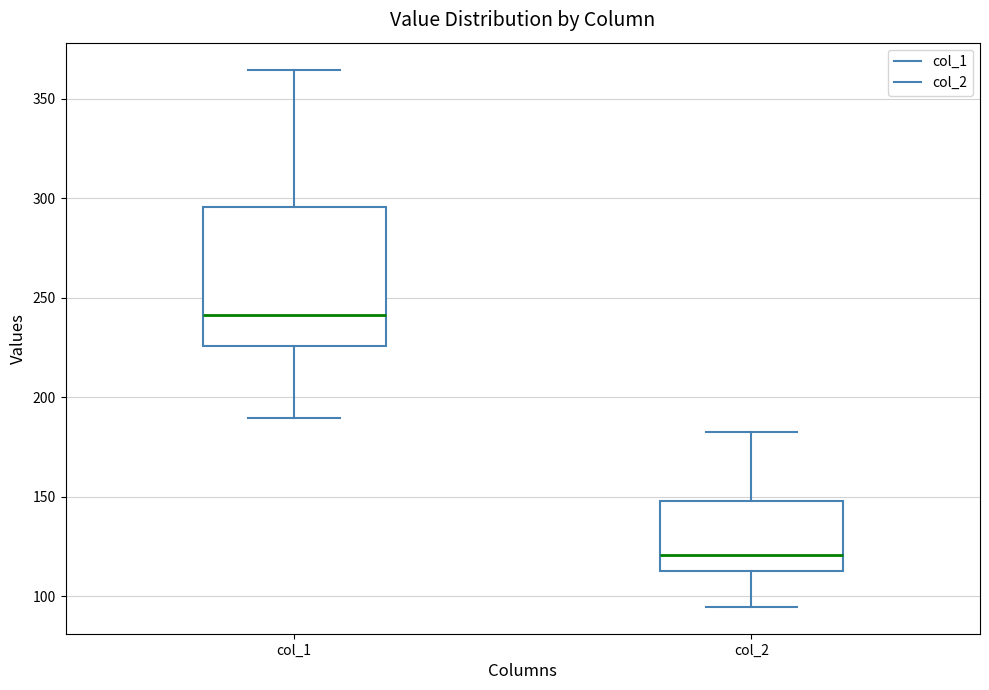

Reading left to right, read every box against the y-axis: the position of its median line, the range the box covers, and the ends of its whiskers. The values are not printed on the chart, so give them approximately, as read against the axis.

col_1: median 240, box 225 to 295, whiskers 190 to 365
col_2: median 120, box 115 to 150, whiskers 95 to 180